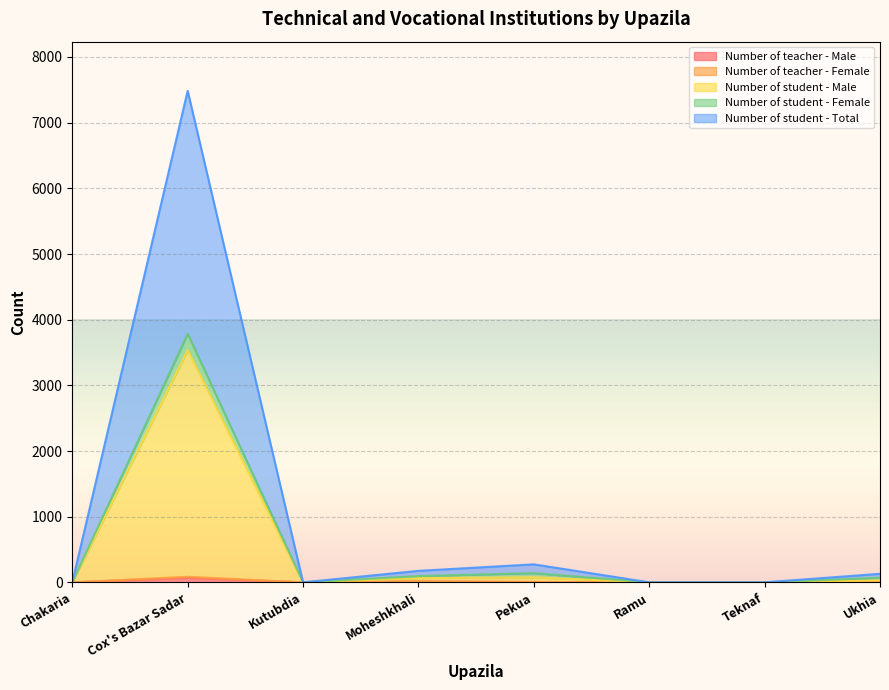

At which category is the sum across all series the highest?

Cox's Bazar Sadar